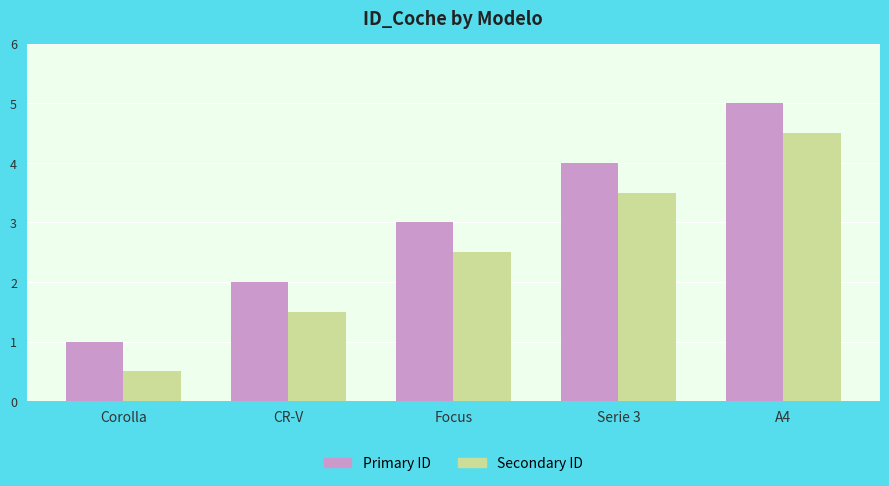

What is the difference between the highest and lowest values at CR-V?

0.5